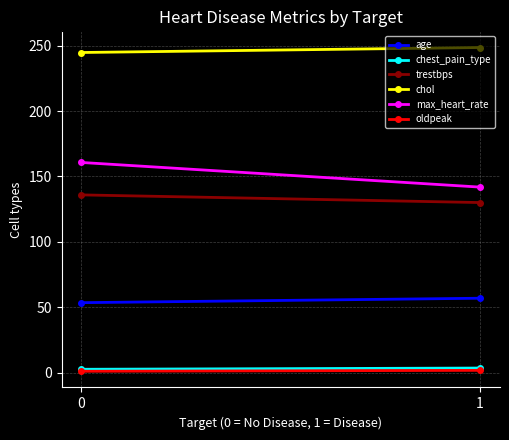

What is the sum of all oldpeak values?

2.9